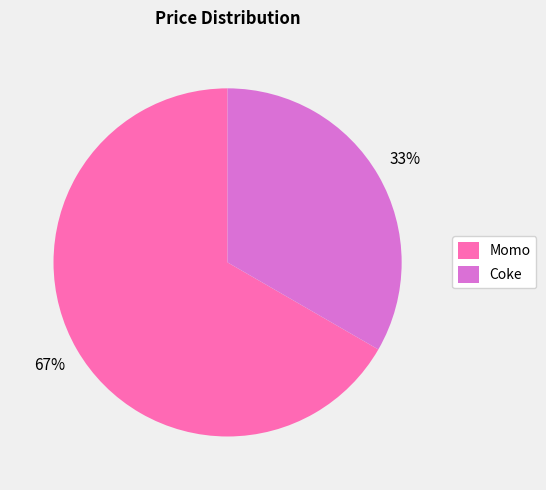

How many slices are in this pie chart?

2